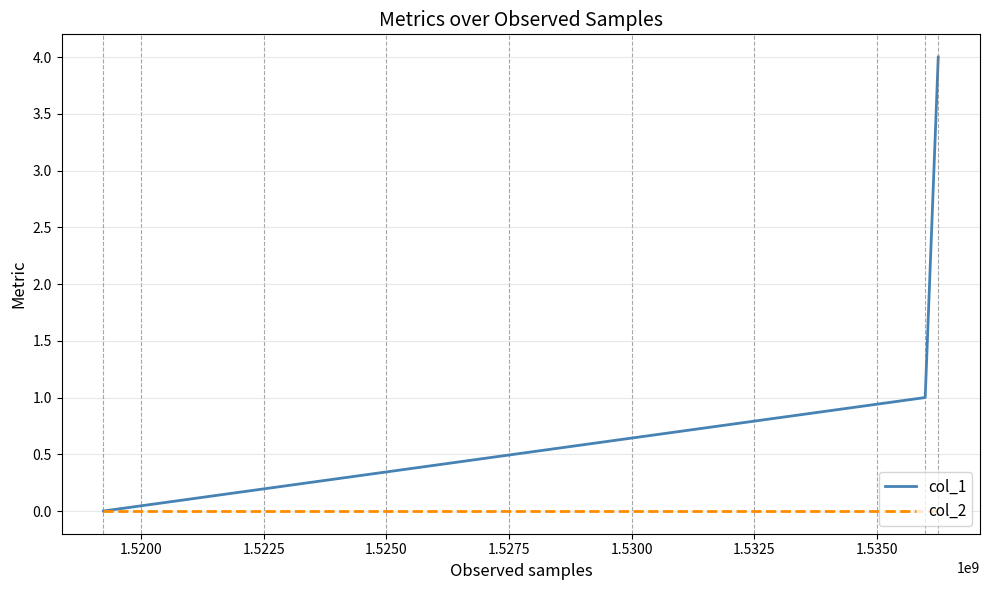

Which series has the widest spread of values?

col_1